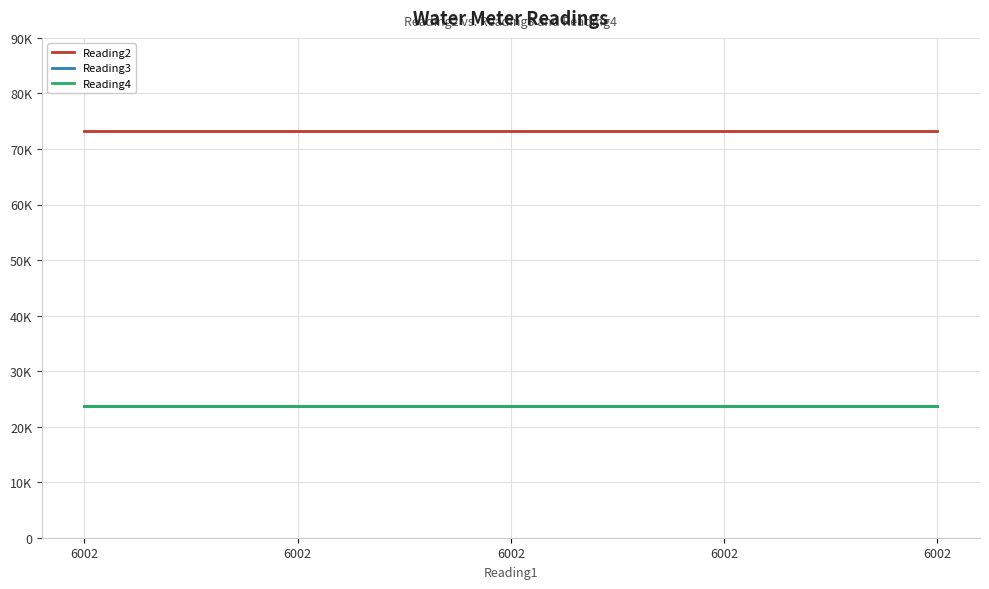

Does the chart display data point markers on the line(s)?

No